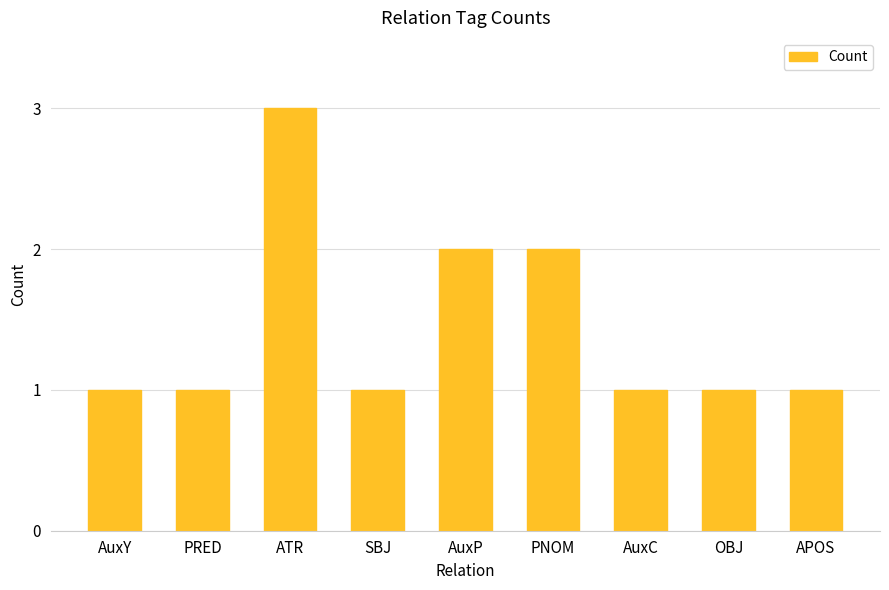

Count the number of data series in this chart.

1